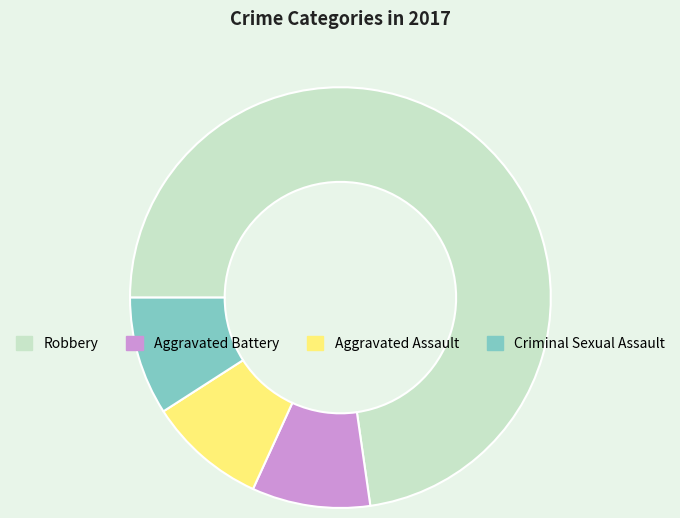

The Robbery slice represents 83% of the pie. True or false?

False